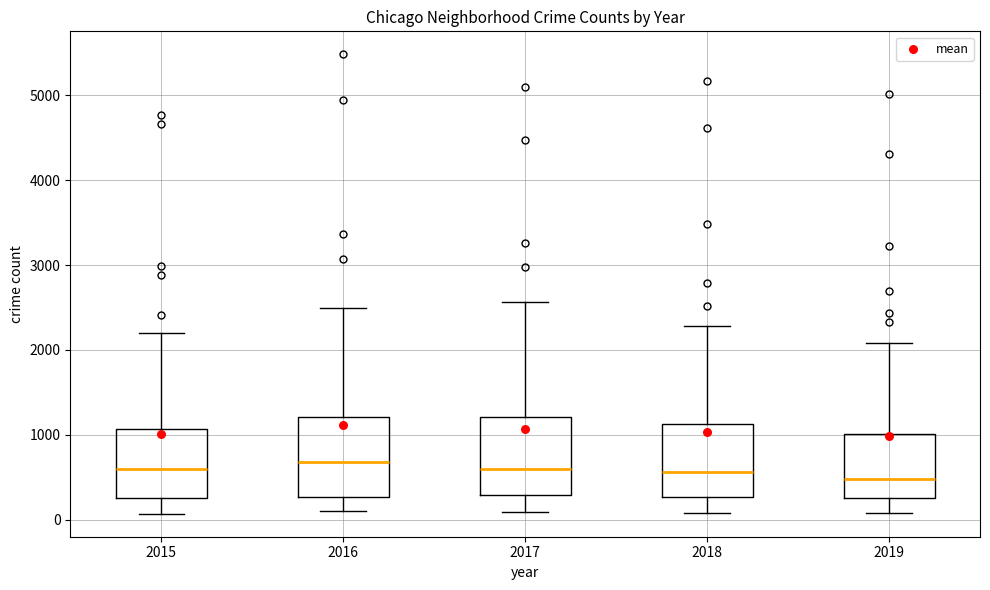

Reading left to right, read every box against the y-axis: the position of its median line, the range the box covers, and the ends of its whiskers. The values are not printed on the chart, so give them approximately, as read against the axis.

2015: median 600, box 300 to 1100, whiskers 100 to 2200
2016: median 700, box 300 to 1200, whiskers 100 to 2500
2017: median 600, box 300 to 1200, whiskers 100 to 2600
2018: median 600, box 300 to 1100, whiskers 100 to 2300
2019: median 500, box 300 to 1000, whiskers 100 to 2100